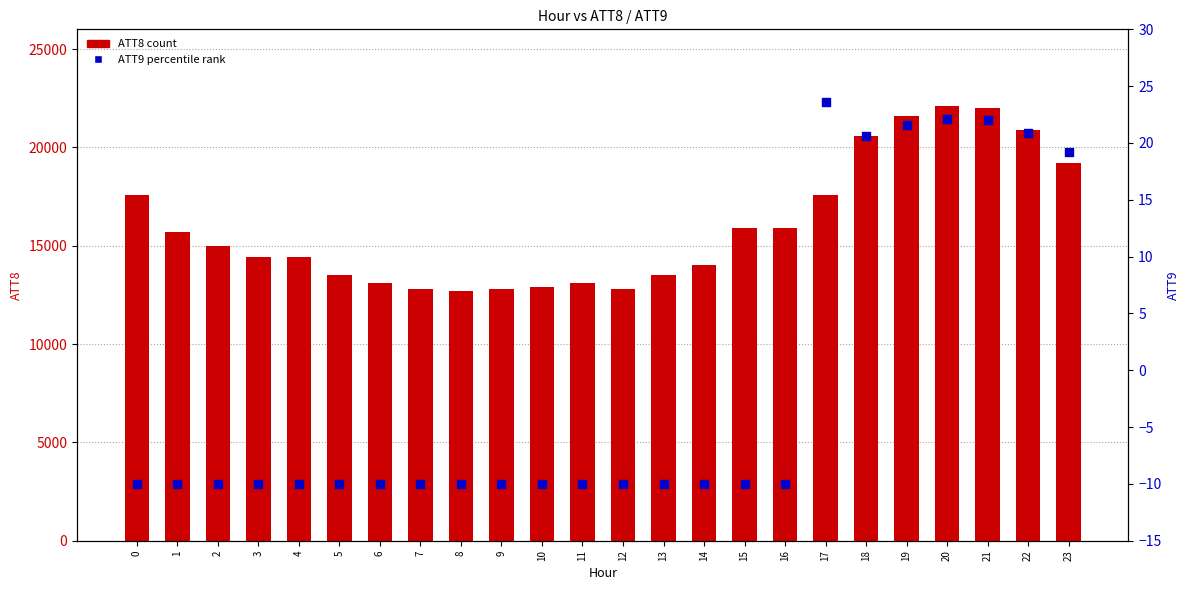

What are all the series names shown in the legend?

ATT8 (count), ATT9 (percentile rank)